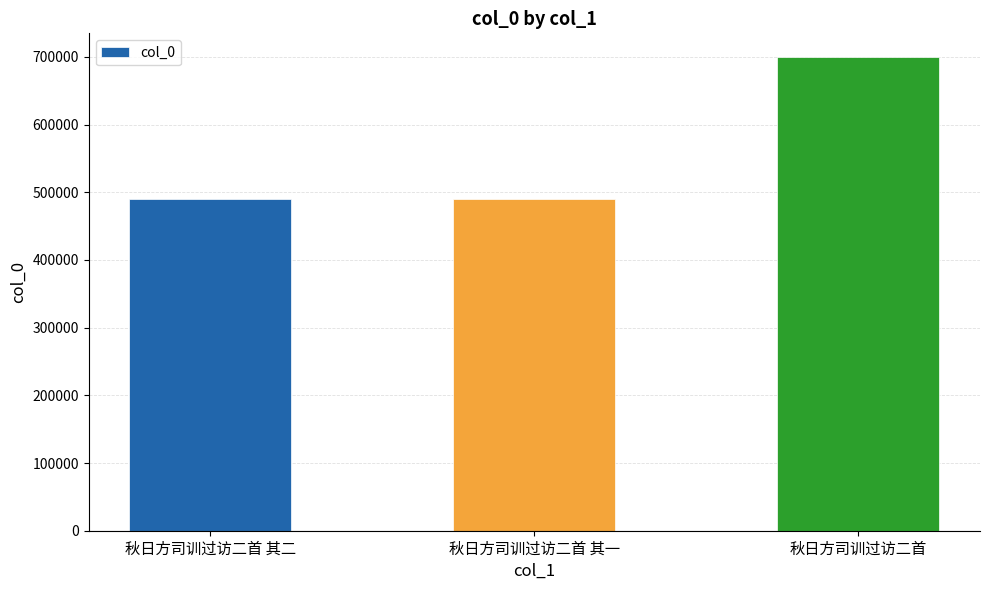

At which label is the value closest to 595291?

秋日方司训过访二首 其二